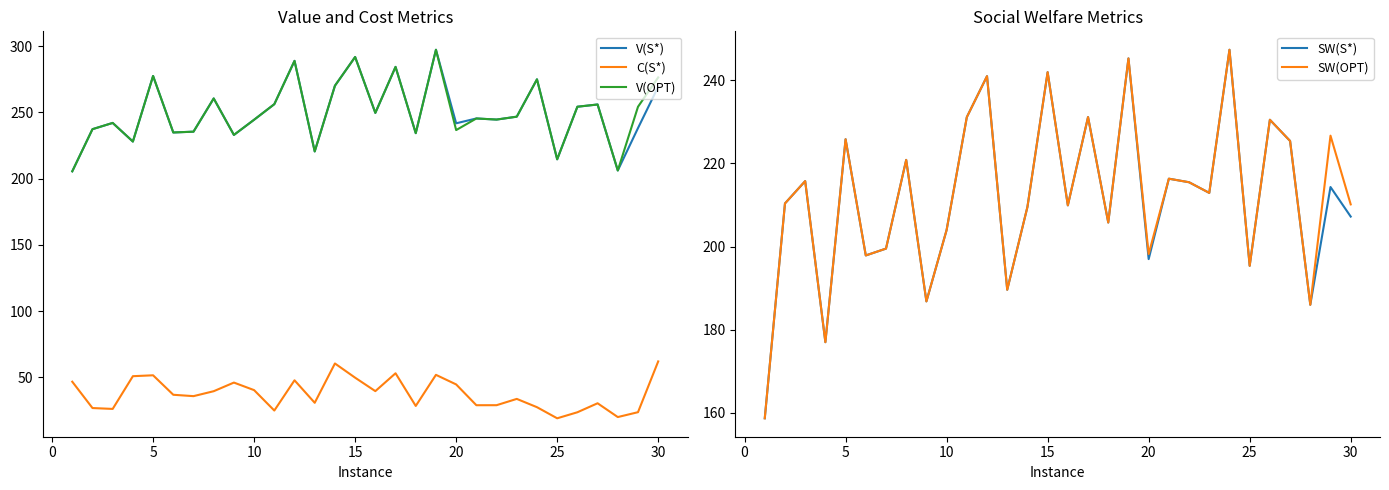

Reading left to right, what are all the values shown in this chart?

V(S*): 205.5	237.3	242.0	228.0	277.4	234.8	235.4	260.5	232.9	244.4	256.1	288.8	220.5	270.1	291.7	249.6	284.3	234.3	297.2	241.7	245.4	244.5	246.7	274.9	214.6	254.2	255.9	206.1	238.1	269.3
C(S*): 46.8	26.9	26.3	51.0	51.6	36.9	35.9	39.6	46.1	40.4	25.0	47.9	30.9	60.5	49.8	39.7	53.1	28.5	52.0	44.7	29.1	29.1	33.8	27.6	19.2	23.7	30.5	20.1	23.8	62.1
V(OPT): 205.5	237.3	242.0	228.0	277.4	234.8	235.4	260.5	232.9	244.4	256.1	288.8	220.5	270.1	291.7	249.6	284.3	234.3	297.2	236.6	245.4	244.5	246.7	274.9	214.6	254.2	255.9	206.1	254.2	276.3
SW(S*): 158.7	210.4	215.7	177.0	225.8	197.9	199.5	220.8	186.8	204.0	231.1	241.0	189.6	209.5	241.9	209.9	231.1	205.8	245.2	197.0	216.3	215.5	212.9	247.3	195.4	230.5	225.4	186.0	214.3	207.2
SW(OPT): 158.7	210.4	215.7	177.0	225.8	197.9	199.5	220.8	186.8	204.0	231.1	241.0	189.6	209.5	241.9	209.9	231.1	205.8	245.2	198.2	216.3	215.5	212.9	247.3	195.4	230.5	225.4	186.0	226.7	210.1